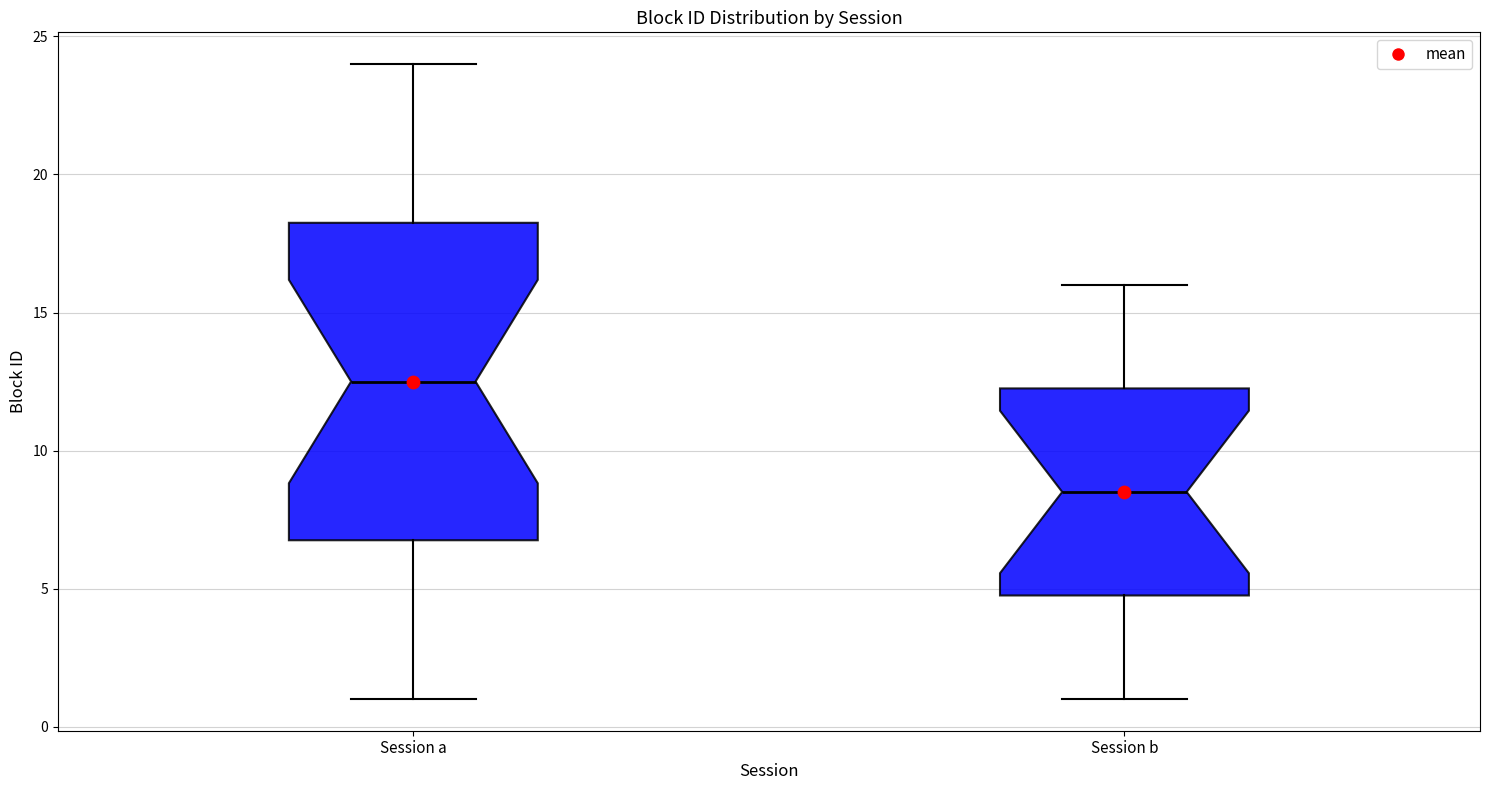

Reading left to right, transcribe this box plot: for each box, give where its median line is, the range the box spans, and where its two whiskers end, as read against the y-axis. The values are not printed on the chart, so give them approximately, as read against the axis.

Session a: median 12.5, box 7.0 to 18.5, whiskers 1.0 to 24.0
Session b: median 8.5, box 5.0 to 12.5, whiskers 1.0 to 16.0